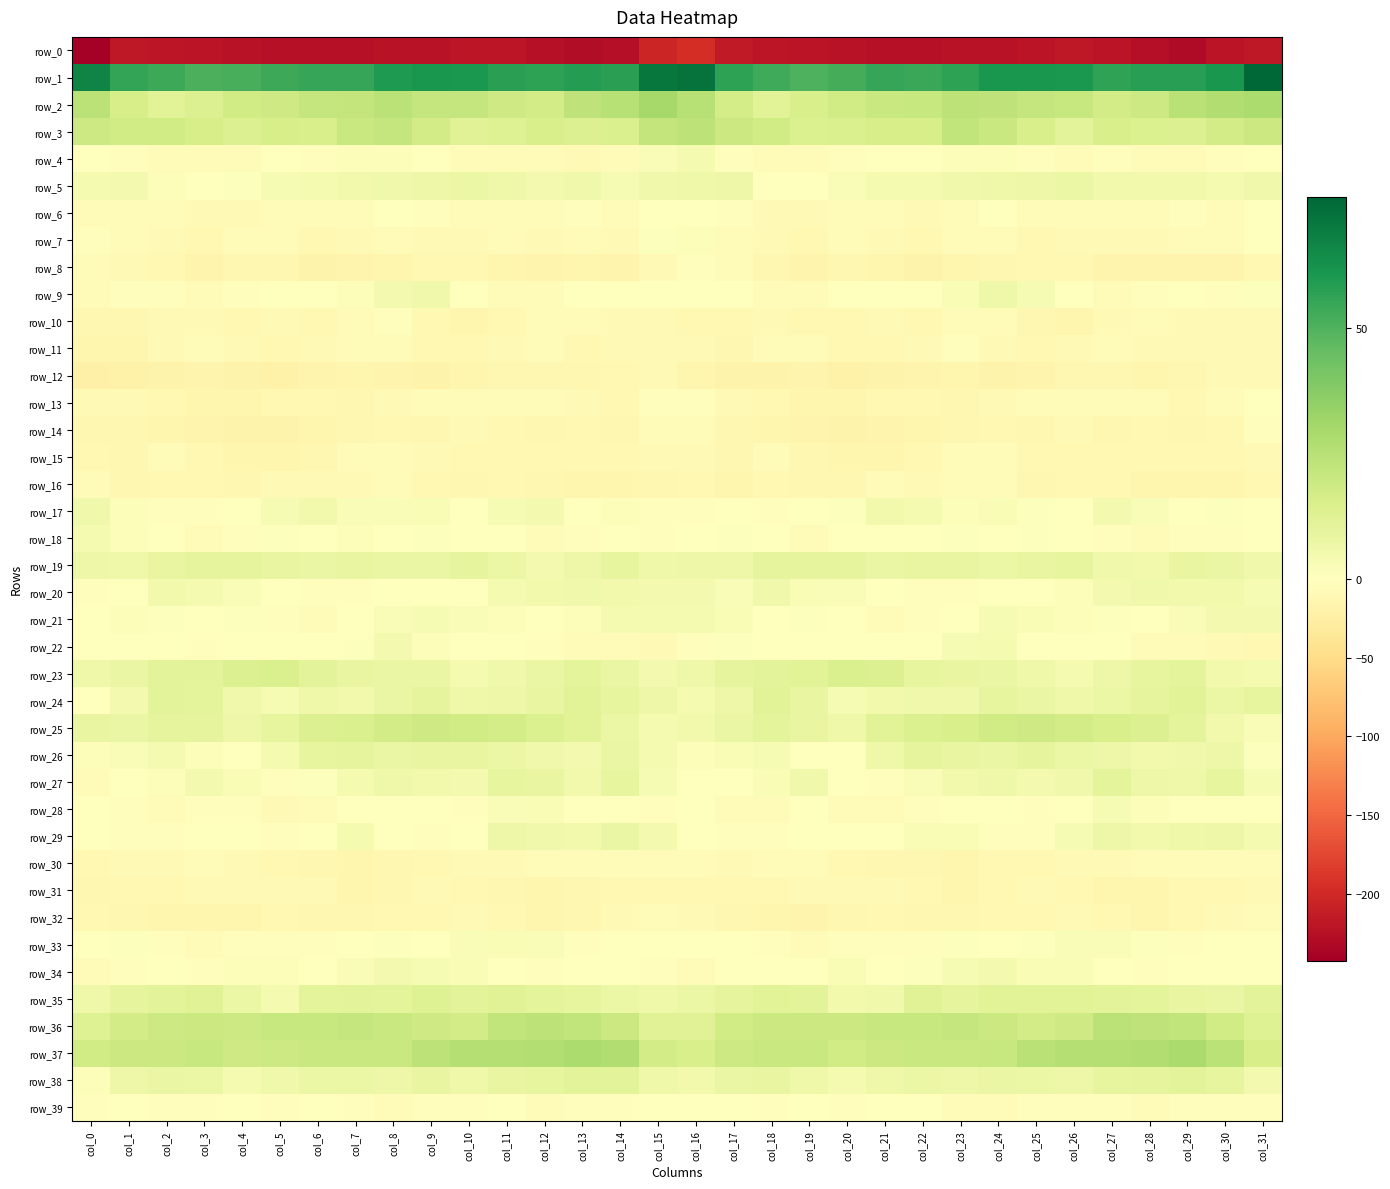

Is the value of row_20 at col_3 greater than the value of row_37 at col_23?

No